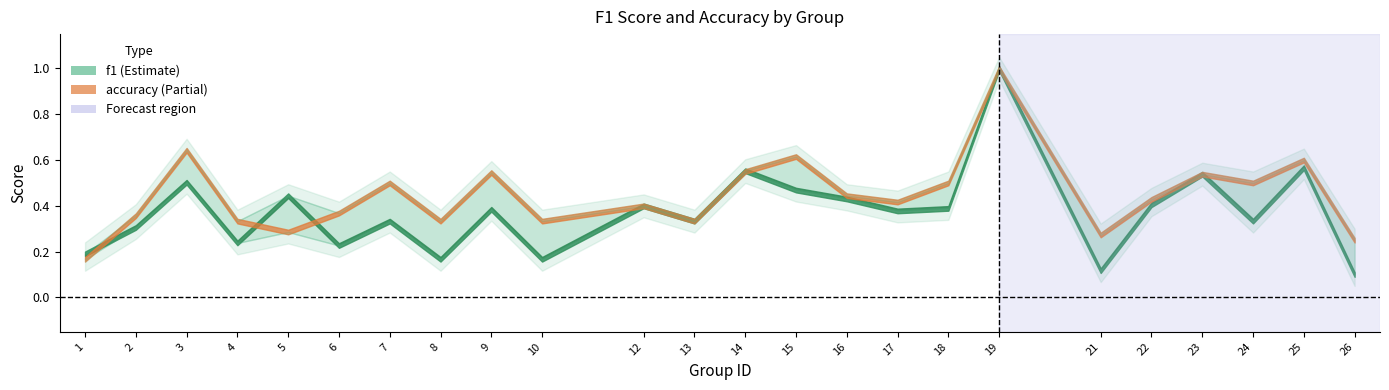

Is this an area chart (filled region under the line)?

No